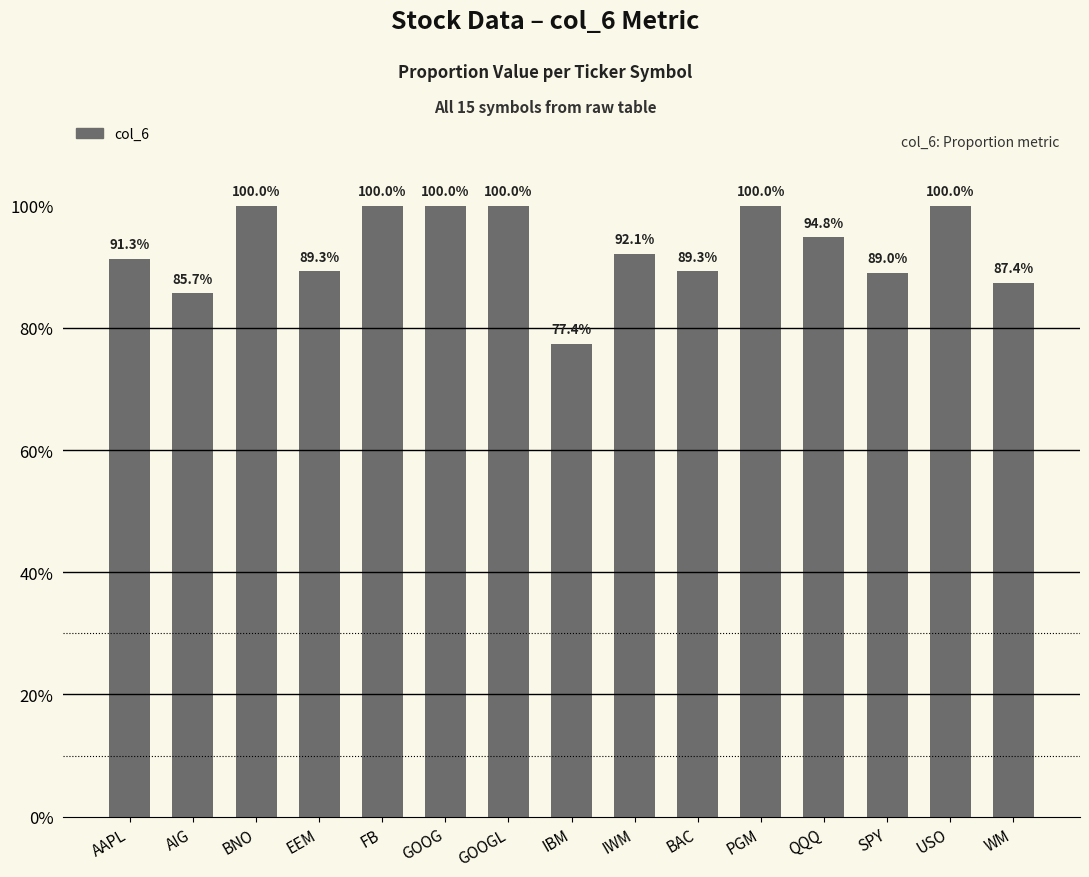

What position from the left is WM?

15